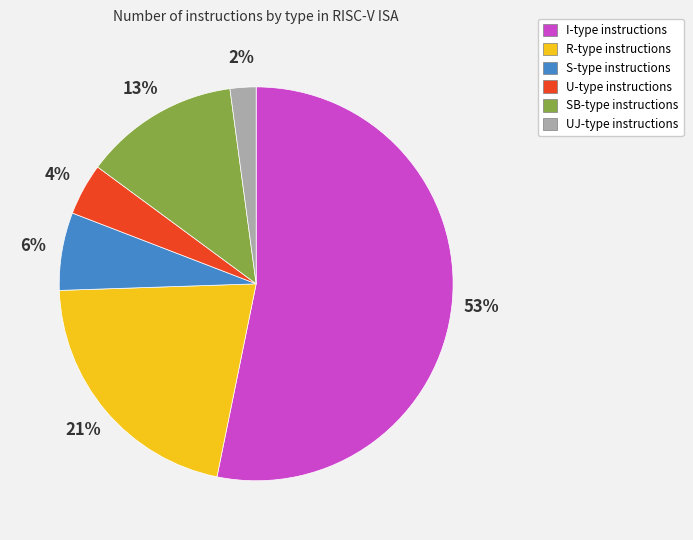

Which slice is the largest?

I-type instructions